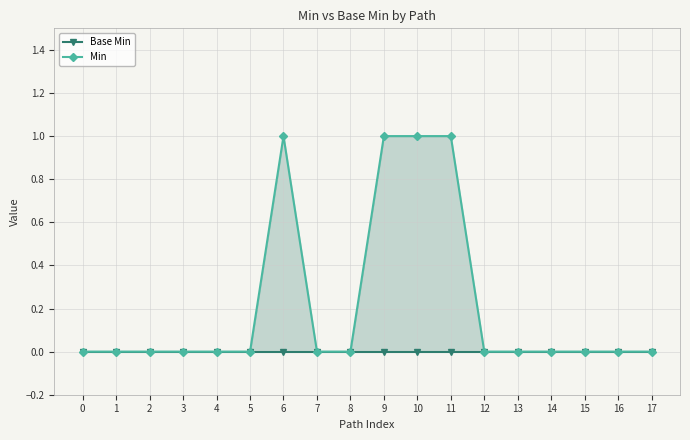

Which series has the largest total across all categories?

Min